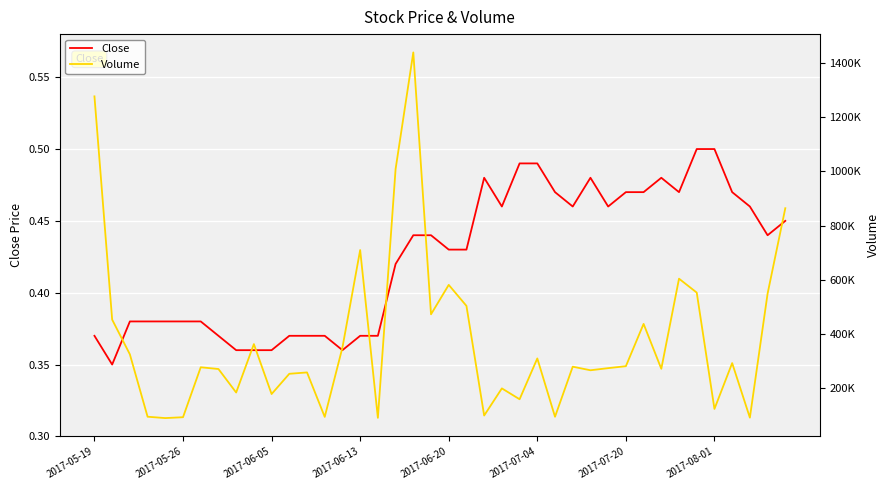

The value of Close at 9 is 0.1. True or false?

False